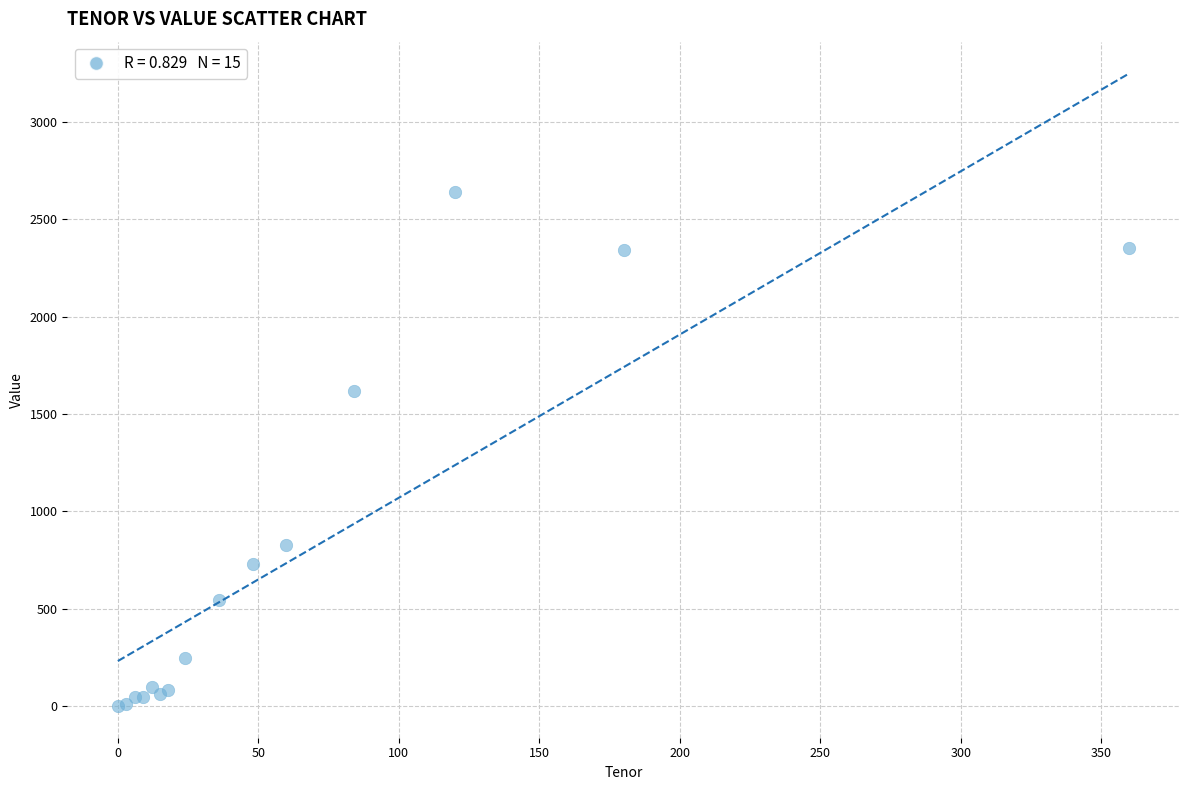

What Y value in the scatter plot is closest to 1319?

1616